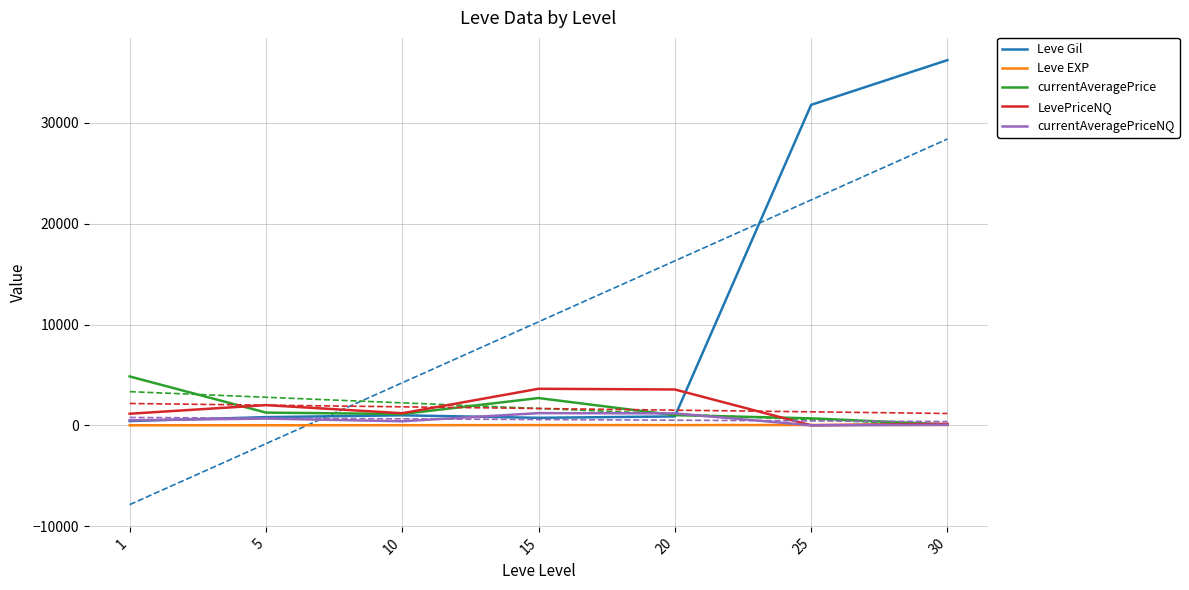

What is the sum of all Leve Gil values?

71880